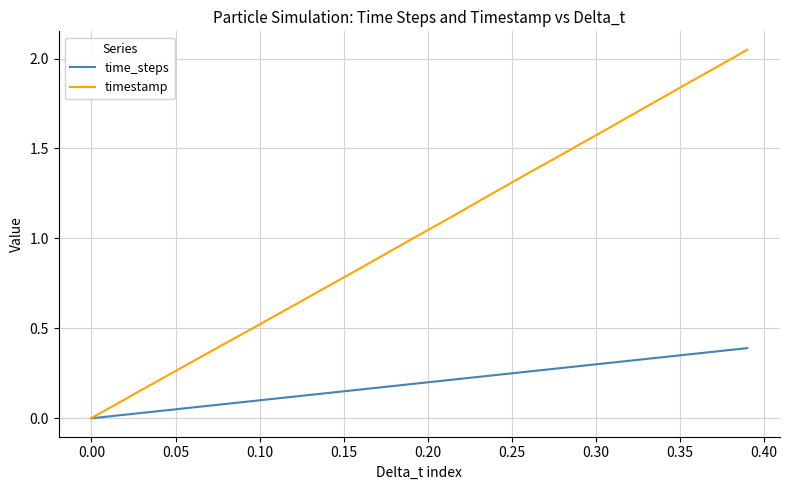

Which series has the largest total across all categories?

timestamp